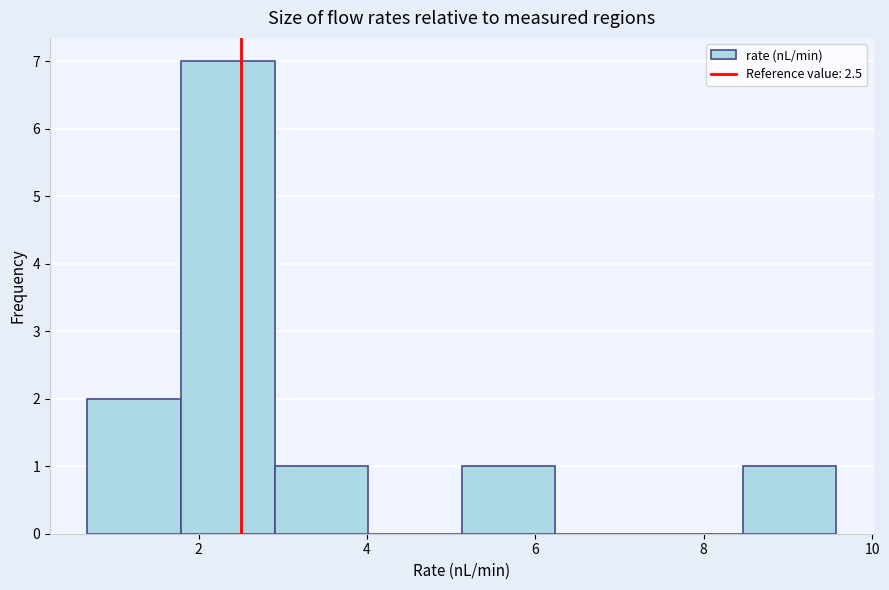

How tall is the bar that spans 0.6 to 1.8 on the x-axis? Neither the bar edges nor the heights are printed on the chart, so give them approximately, as read against the axes.

2